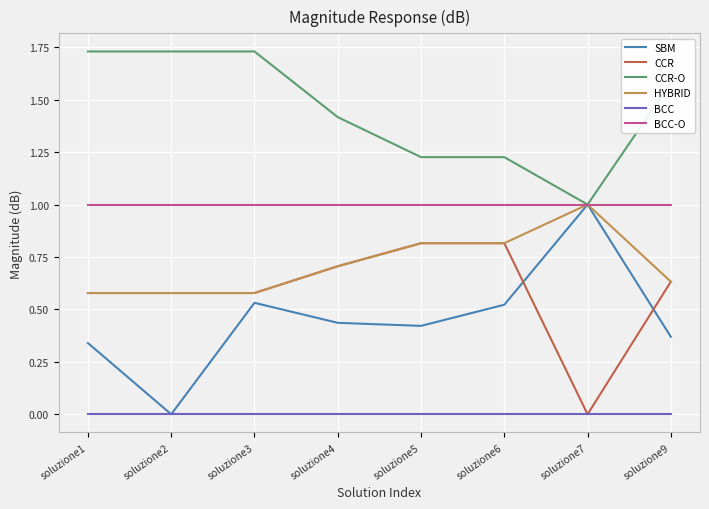

True or false: HYBRID has a value of 1.0 at soluzione7.

True